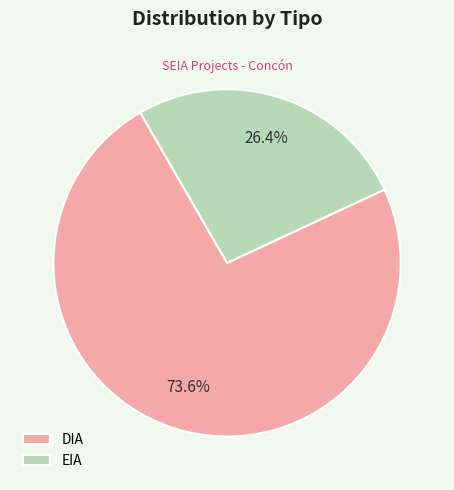

What percentage is NOT represented by EIA?

73.6%